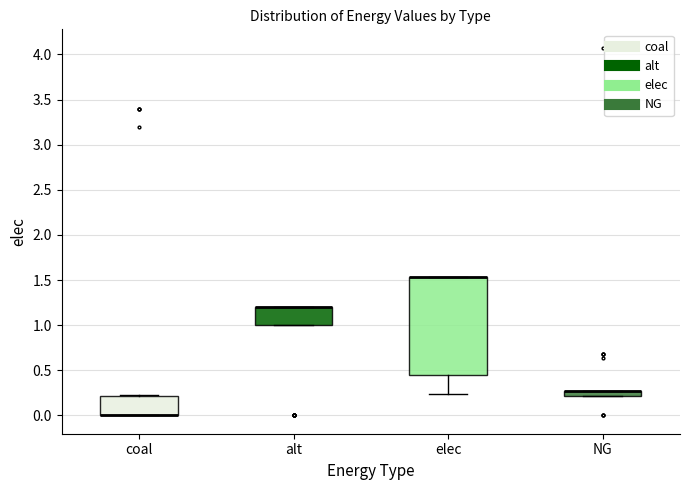

Comparing the boxes themselves (not the whiskers), which one is the tallest?

elec